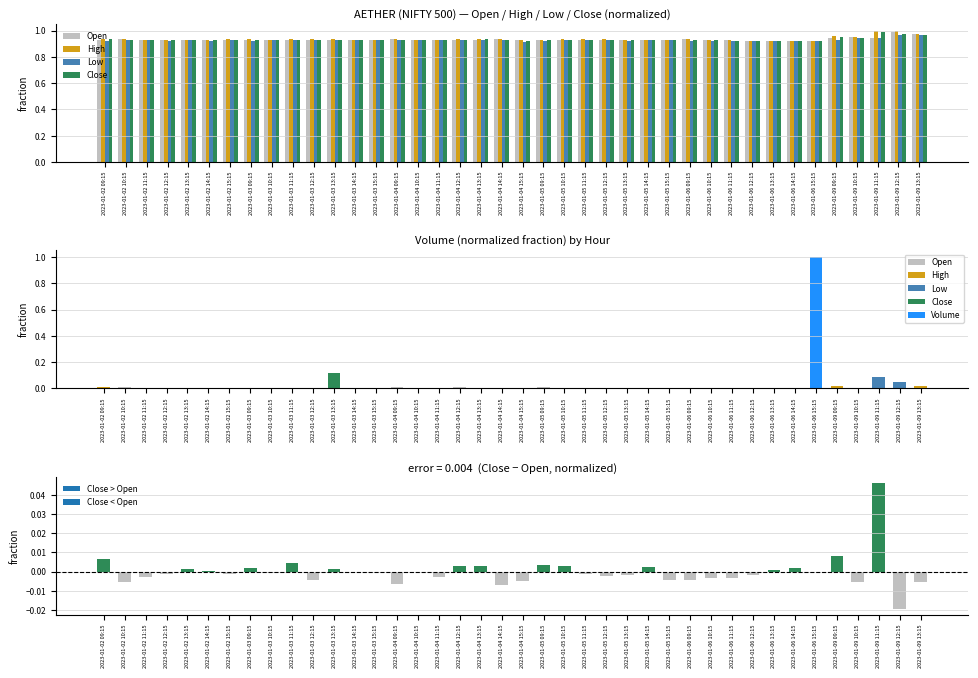

Rank the series by their maximum value, from highest to lowest.

High, Close, Open, Low